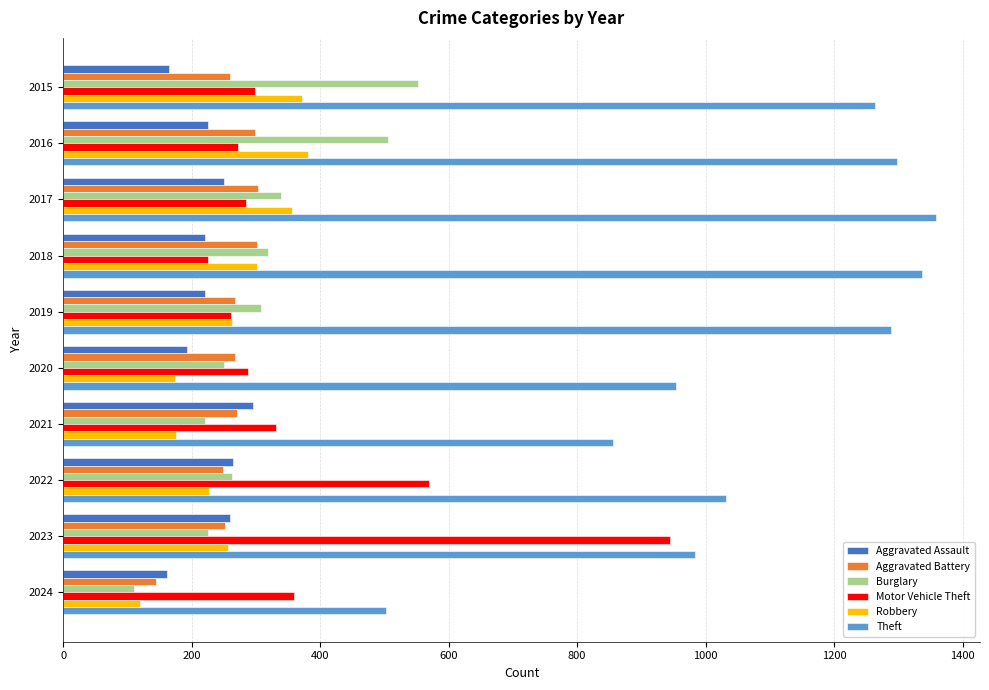

Is it true that Theft equals 288 at 2024?

False